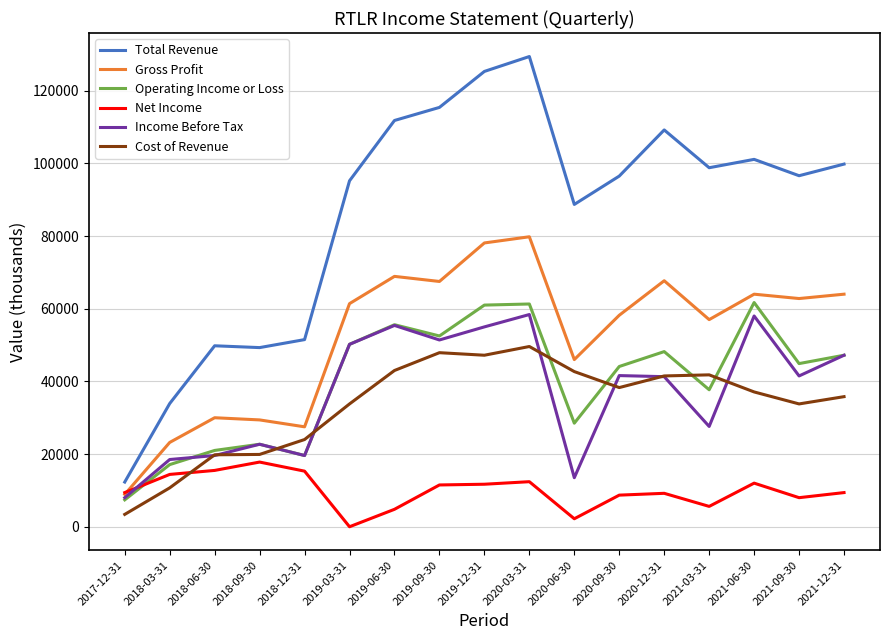

At how many categories does at least one series exceed 23453?

16